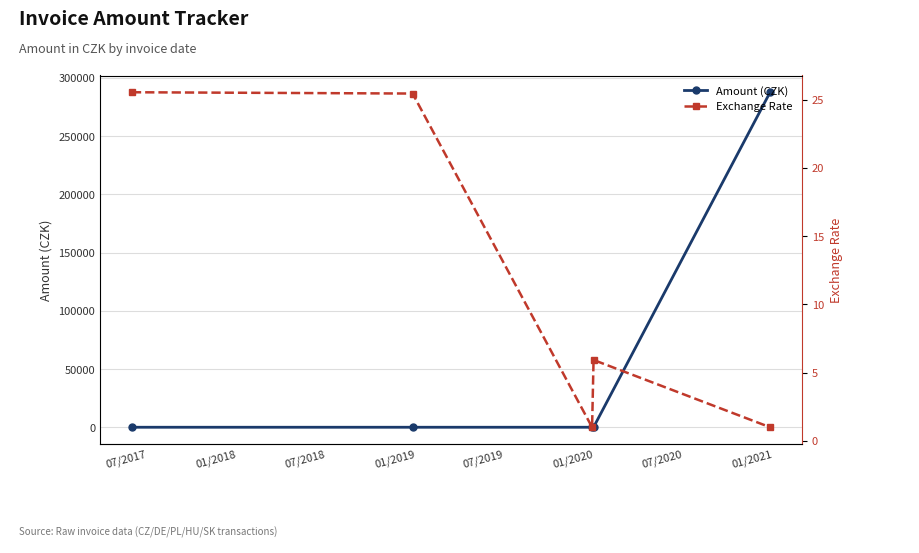

Reading right to left, extract all data points from this chart.

Amount (CZK): 287640.0	0.0	0.0	0.0	0.0
Exchange Rate: 1.0	5.9	1.0	25.4	25.5